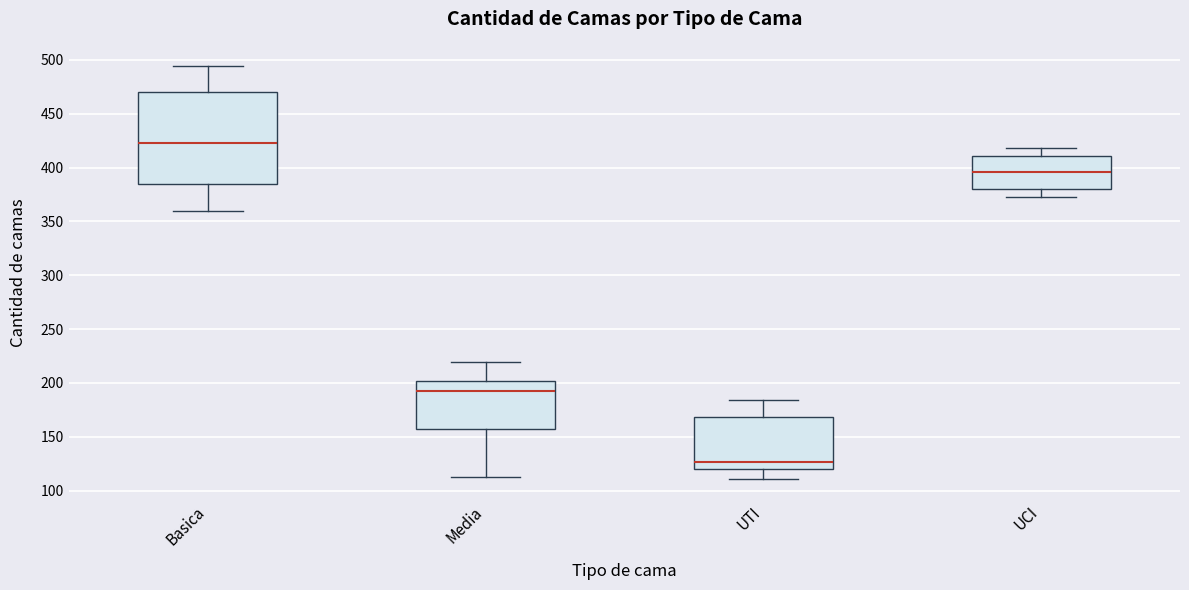

Which box's median line is the highest?

Basica